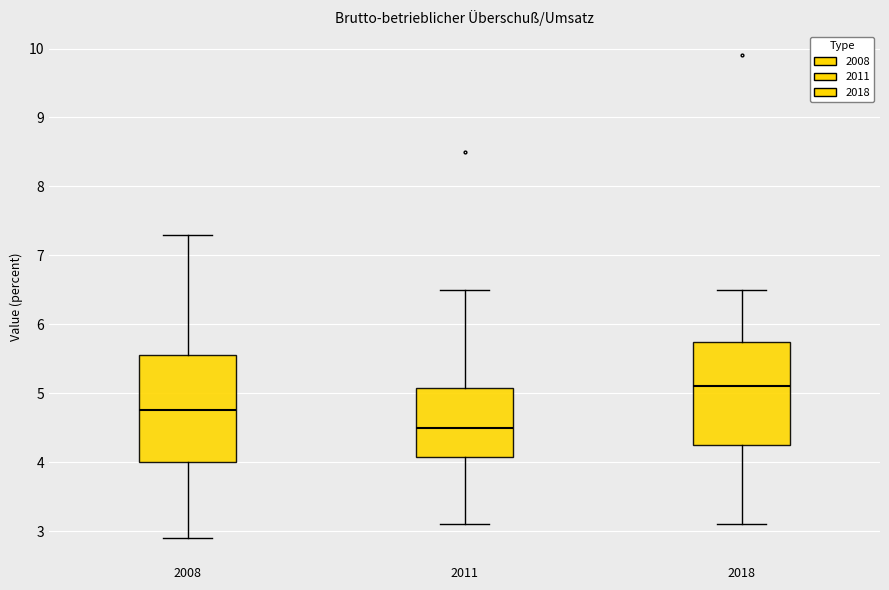

Where does the lower whisker of the box at x = 2011 end on the y-axis? The values are not printed on the chart, so give them approximately, as read against the axis.

3.1